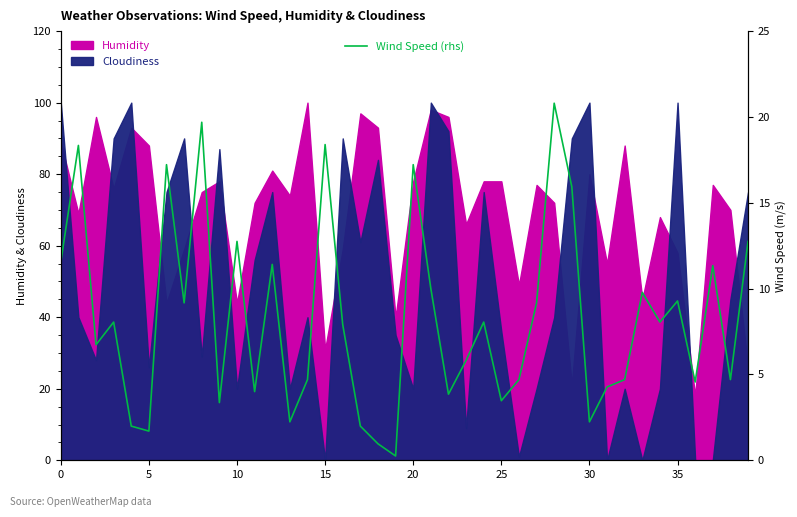

What is the difference between the second highest and minimum values?

19.4